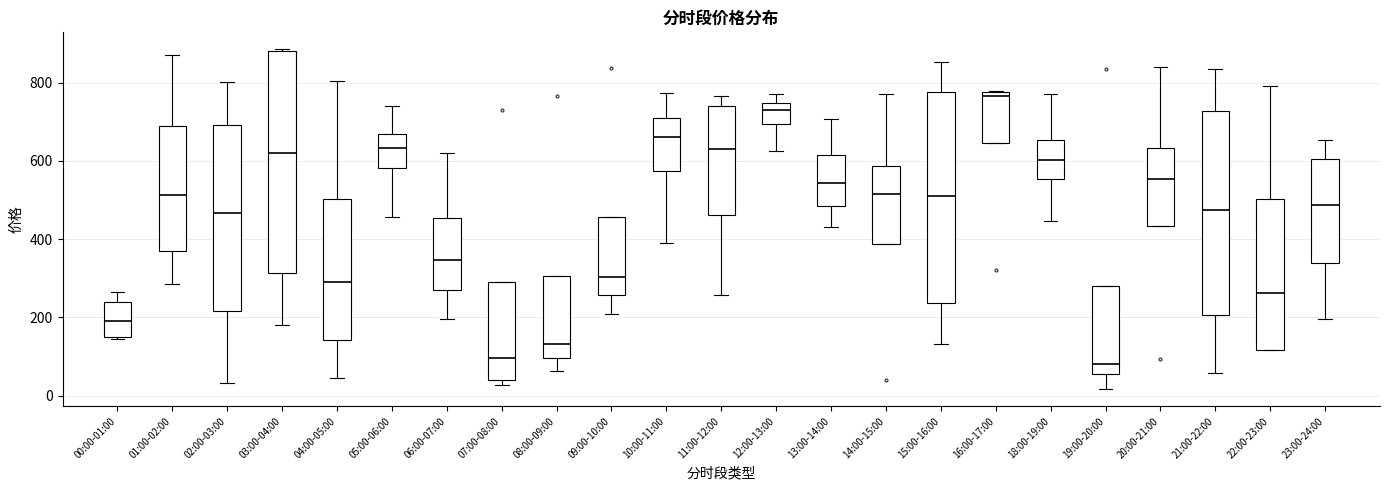

Where does the median line of the box for 09:00-10:00 sit on the y-axis? The values are not printed on the chart, so give them approximately, as read against the axis.

300